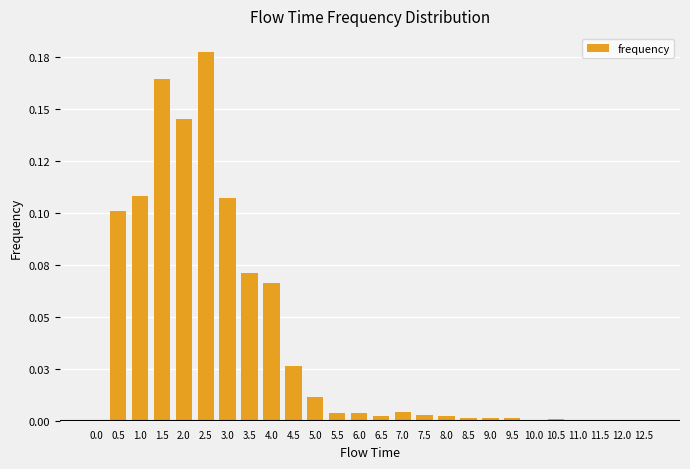

Reading left to right, transcribe all the data shown in this chart.

0.0	0.1	0.1	0.2	0.1	0.2	0.1	0.1	0.1	0.0	0.0	0.0	0.0	0.0	0.0	0.0	0.0	0.0	0.0	0.0	0.0	0.0	0.0	0.0	0.0	0.0